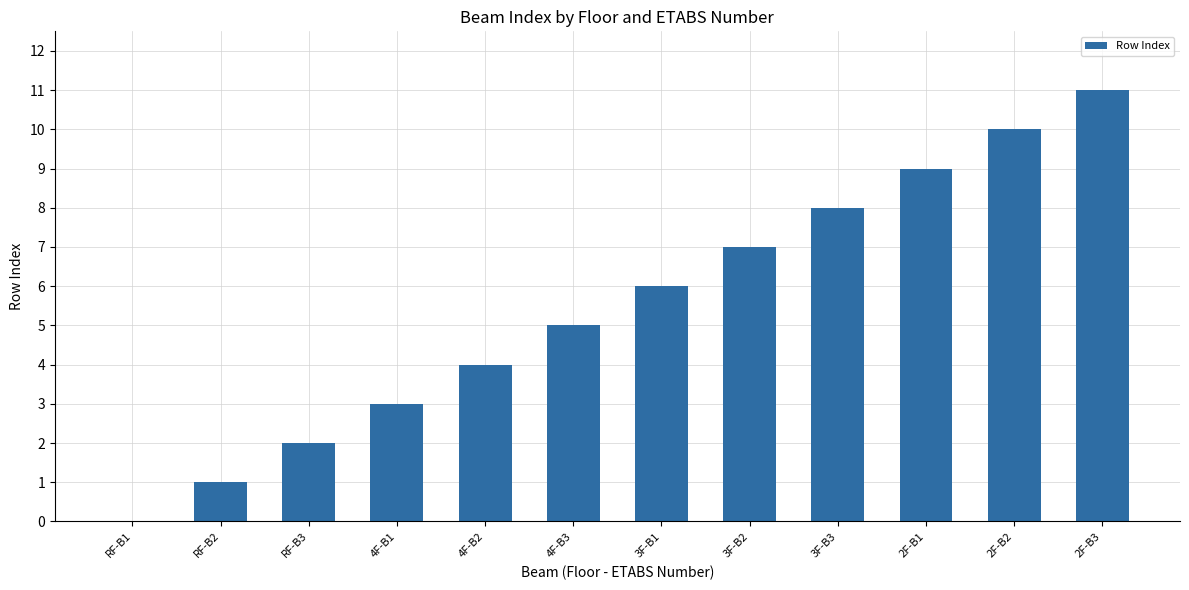

Which label corresponds to the largest value in the chart?

2F-B3